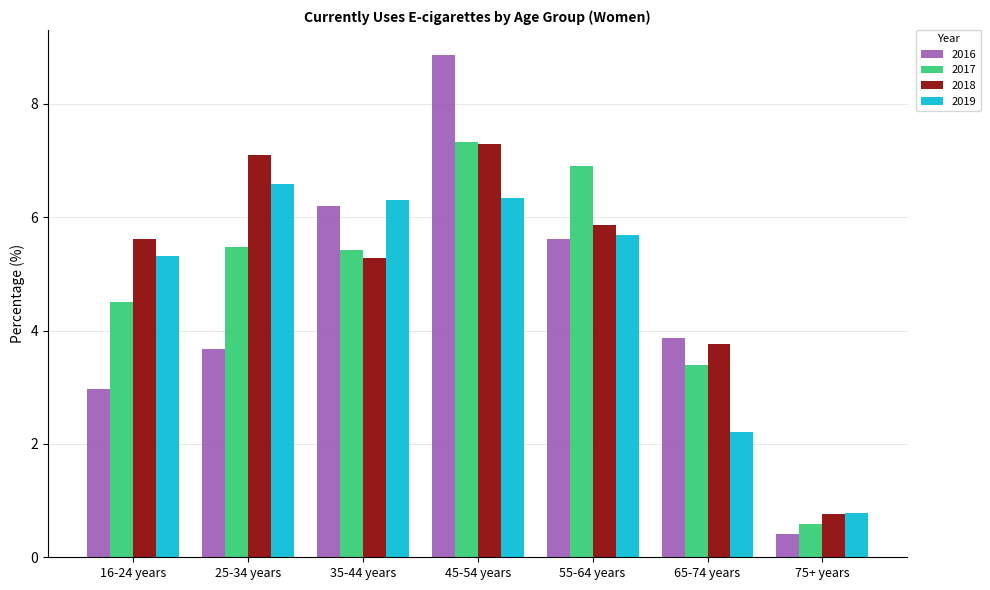

Between 25-34 years and 55-64 years, which series saw the biggest shift?

2016